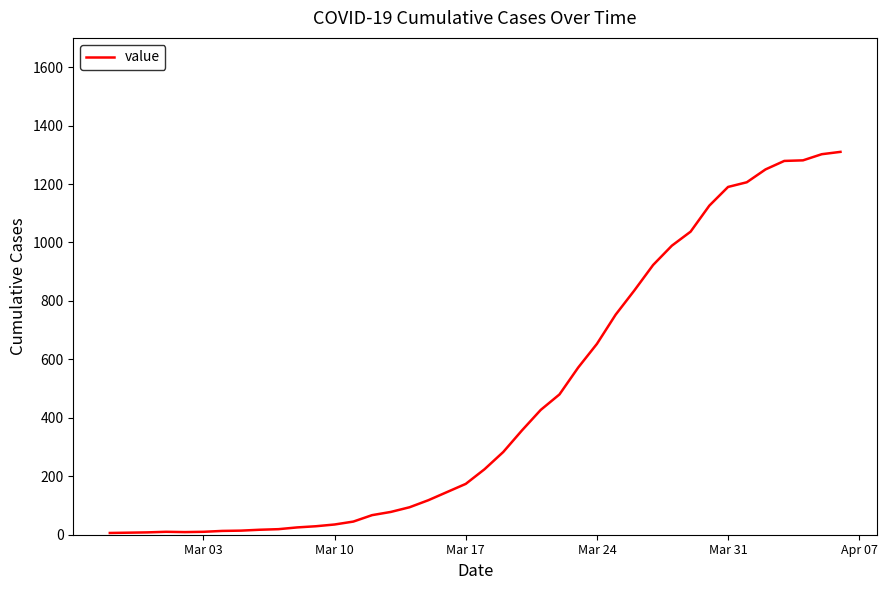

How many distinct data groups are displayed?

1